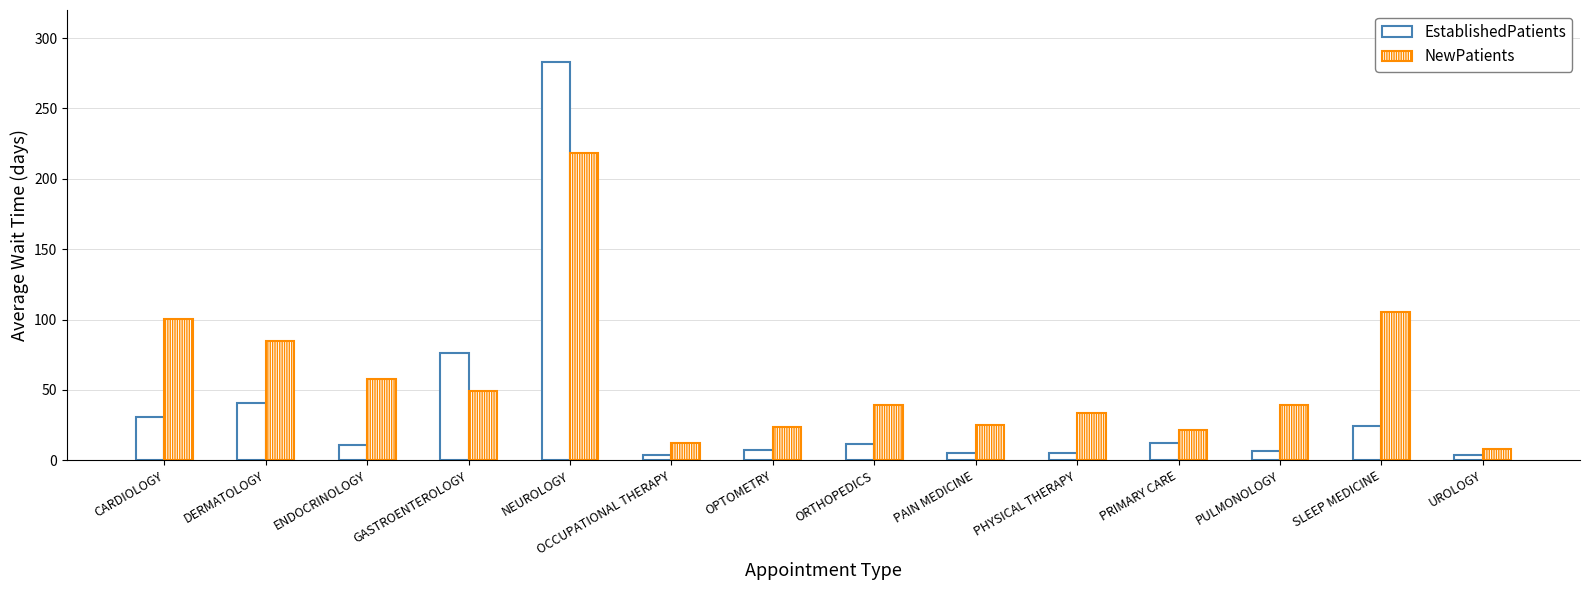

Which series has the largest total across all categories?

NewPatients